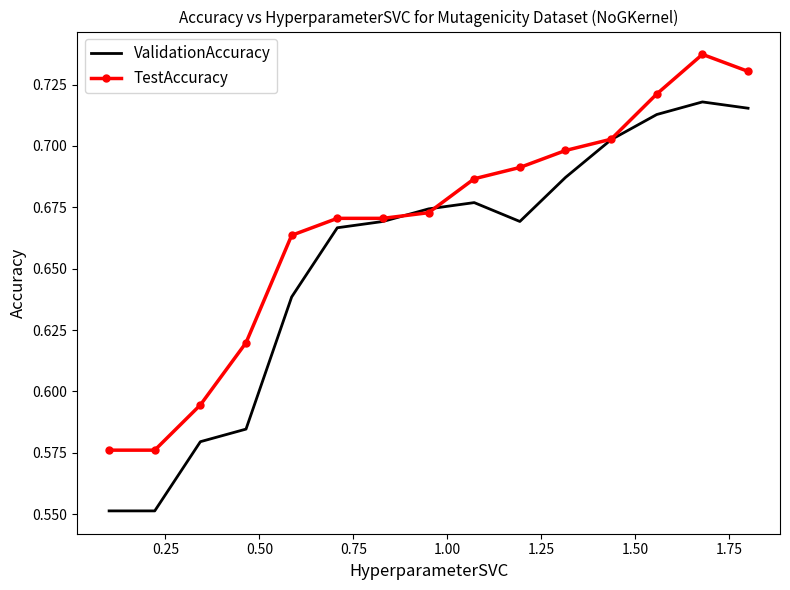

Rank the series by their maximum value, from highest to lowest.

TestAccuracy, ValidationAccuracy